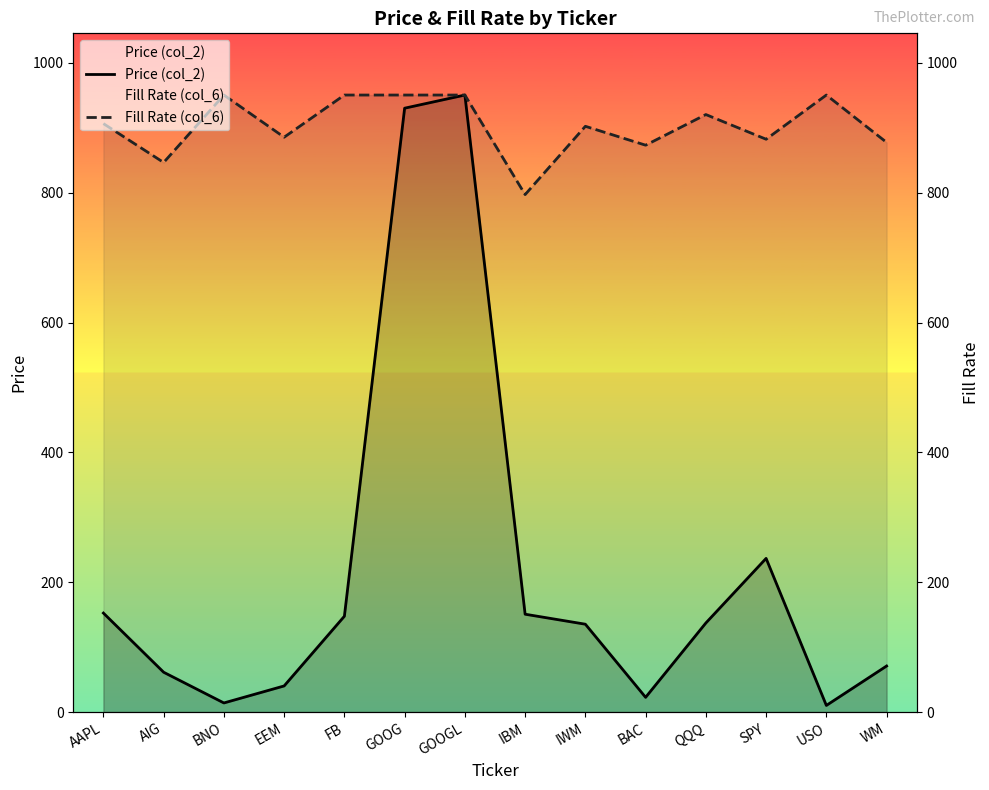

Reading left to right, what are all the values shown in this chart?

Price (col_2): AAPL=152.5	AIG=61.4	BNO=14.1	EEM=40.3	FB=147.7	GOOG=930.2	GOOGL=950.5	IBM=150.8	IWM=135.4	BAC=22.7	QQQ=137.3	SPY=236.8	USO=10.3	WM=71.0
Fill Rate (col_6): AAPL=906.5	AIG=846.6	BNO=950.5	EEM=885.5	FB=950.5	GOOG=950.5	GOOGL=950.5	IBM=797.2	IWM=902.4	BAC=873.2	QQQ=920.4	SPY=882.4	USO=950.5	WM=877.5